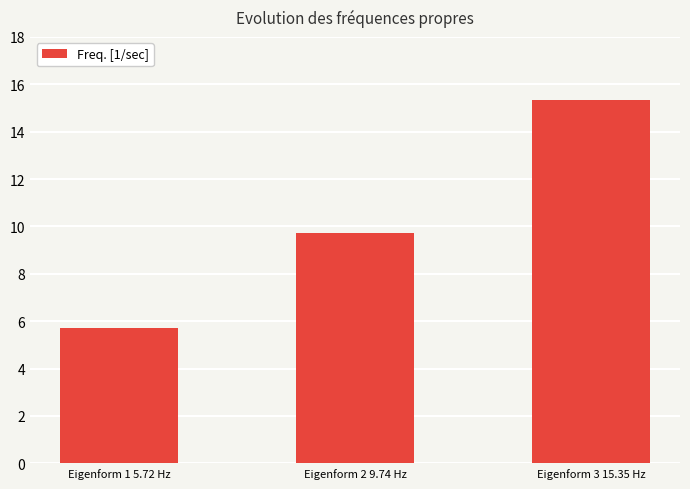

How many data points does each series have?

3